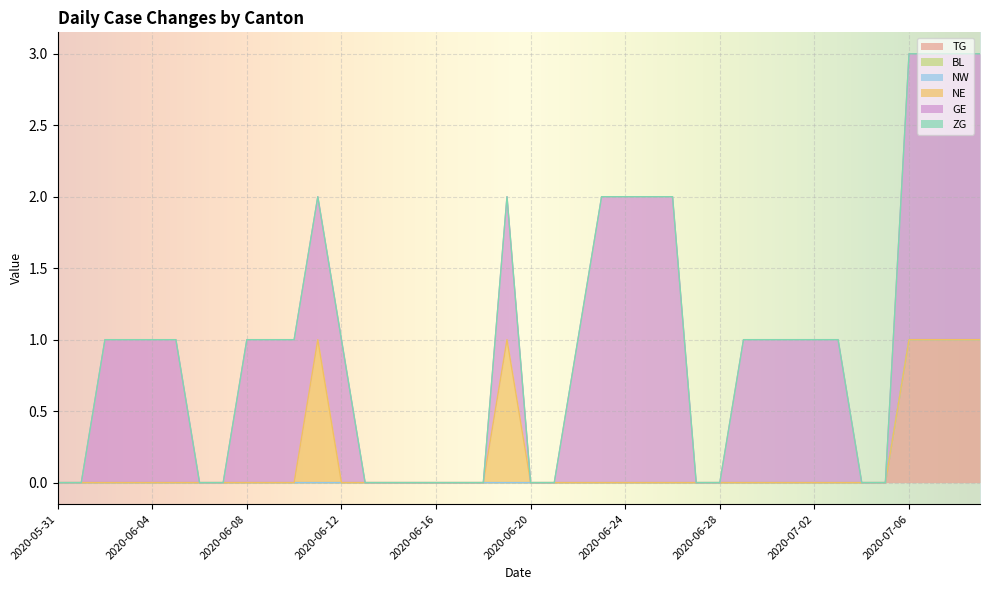

At which category is the sum across all series the highest?

2020-07-06